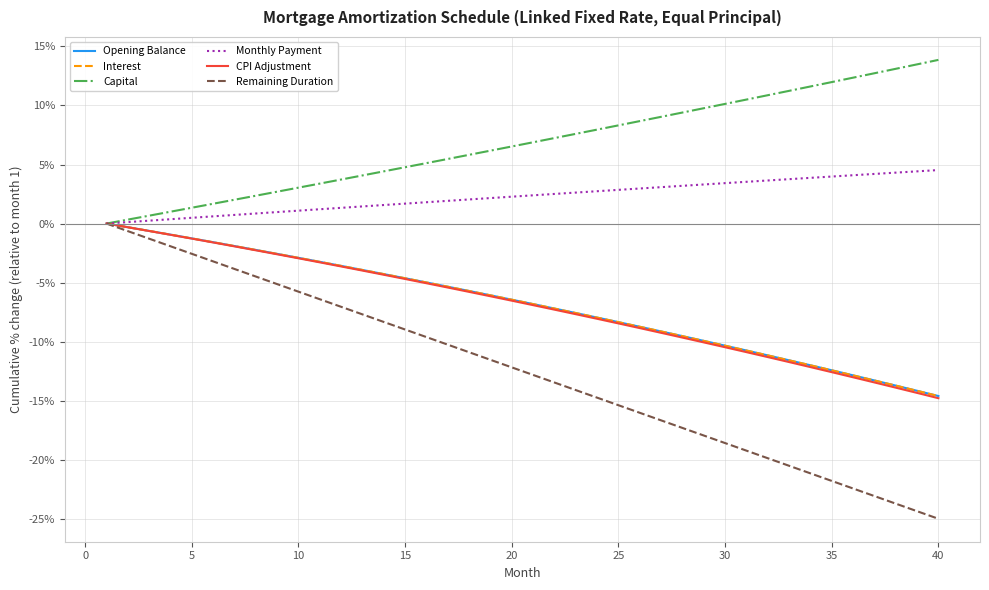

Which series has the largest total across all categories?

Capital